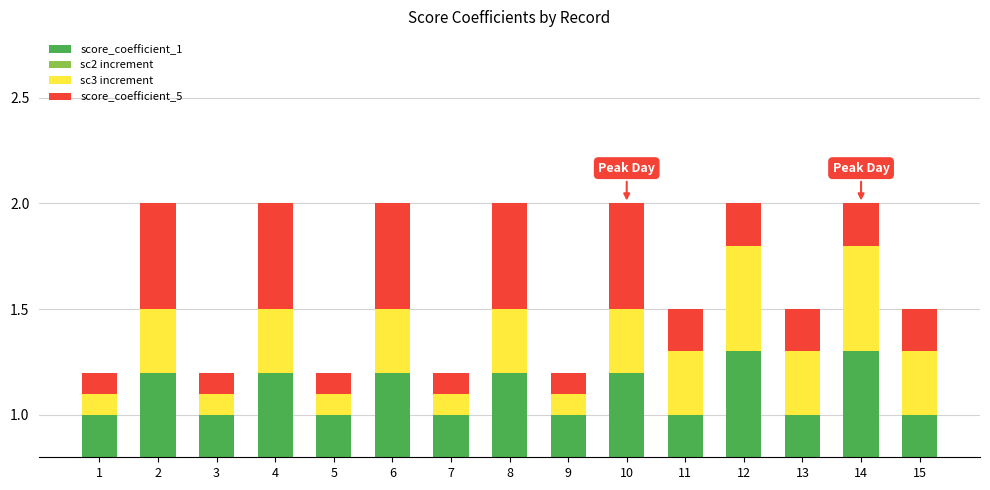

Which series has the largest total across all categories?

score_coefficient_1